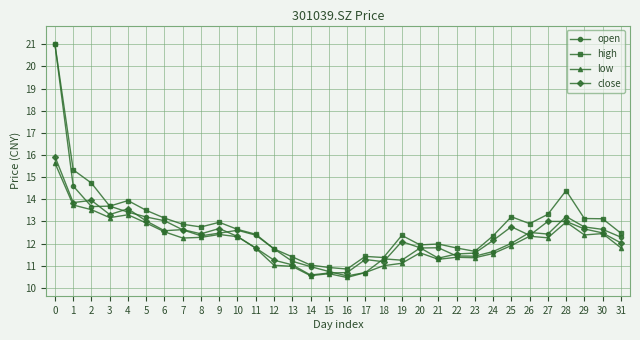

What is the difference between the maximum and second lowest values in the high series?

10.1